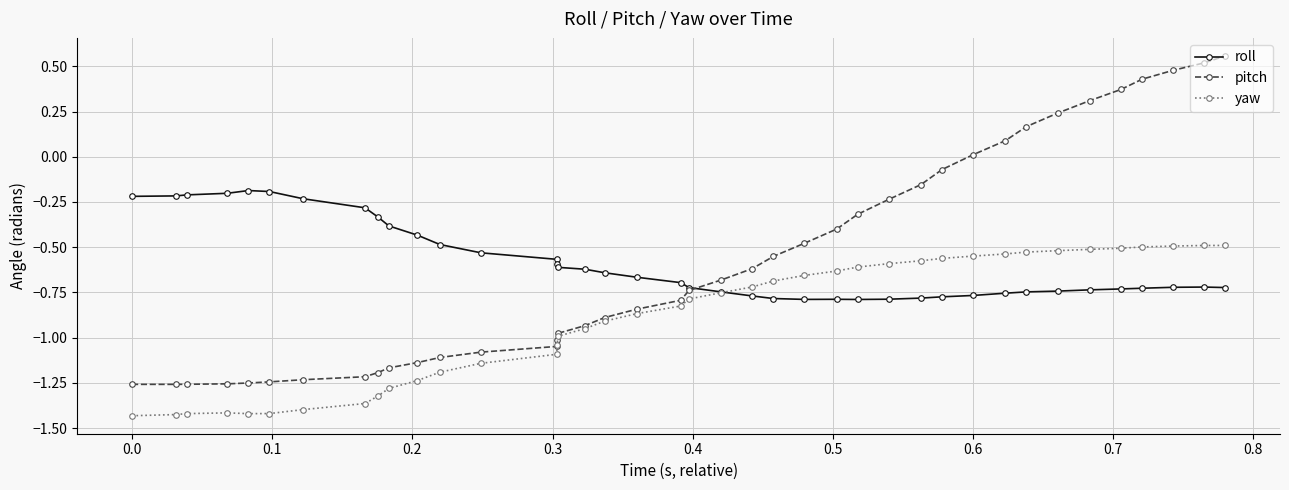

Reading left to right, what are all the values shown in this chart?

roll: -0.2	-0.2	-0.2	-0.2	-0.2	-0.2	-0.2	-0.3	-0.3	-0.4	-0.4	-0.5	-0.5	-0.6	-0.6	-0.6	-0.6	-0.6	-0.7	-0.7	-0.7	-0.7	-0.8	-0.8	-0.8	-0.8	-0.8	-0.8	-0.8	-0.8	-0.8	-0.8	-0.7	-0.7	-0.7	-0.7	-0.7	-0.7	-0.7	-0.7
pitch: -1.3	-1.3	-1.3	-1.3	-1.3	-1.2	-1.2	-1.2	-1.2	-1.2	-1.1	-1.1	-1.1	-1.0	-1.0	-1.0	-0.9	-0.9	-0.8	-0.8	-0.7	-0.7	-0.6	-0.6	-0.5	-0.4	-0.3	-0.2	-0.2	-0.1	0.0	0.1	0.2	0.2	0.3	0.4	0.4	0.5	0.5	0.6
yaw: -1.4	-1.4	-1.4	-1.4	-1.4	-1.4	-1.4	-1.4	-1.3	-1.3	-1.2	-1.2	-1.1	-1.1	-1.0	-1.0	-1.0	-0.9	-0.9	-0.8	-0.8	-0.8	-0.7	-0.7	-0.7	-0.6	-0.6	-0.6	-0.6	-0.6	-0.5	-0.5	-0.5	-0.5	-0.5	-0.5	-0.5	-0.5	-0.5	-0.5